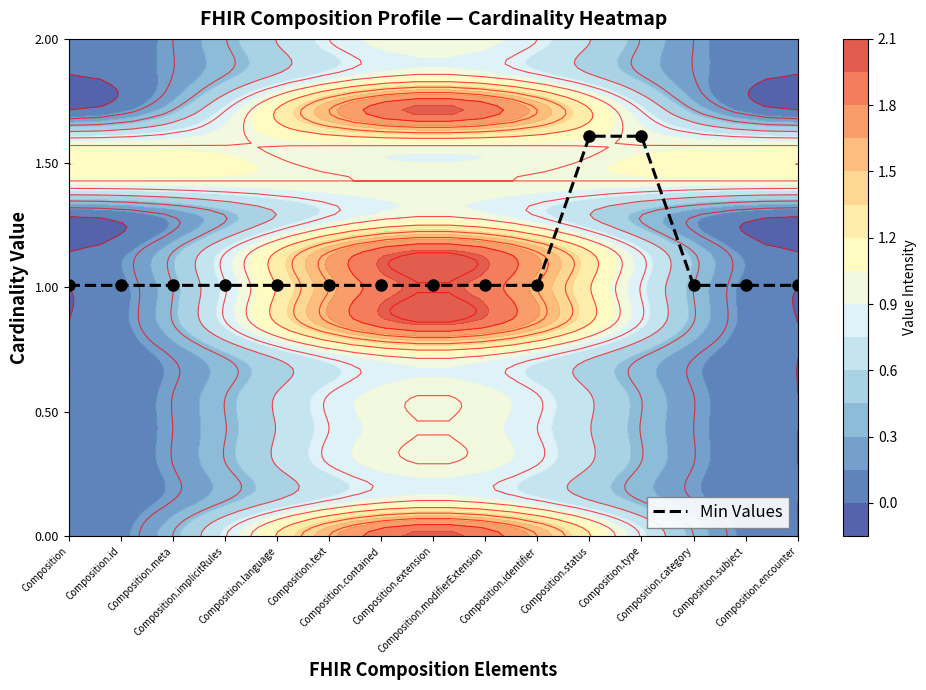

Rank the categories by value from highest to lowest.

Composition.status, Composition.type, Composition, Composition.id, Composition.meta, Composition.implicitRules, Composition.language, Composition.text, Composition.contained, Composition.extension, Composition.modifierExtension, Composition.identifier, Composition.category, Composition.subject, Composition.encounter